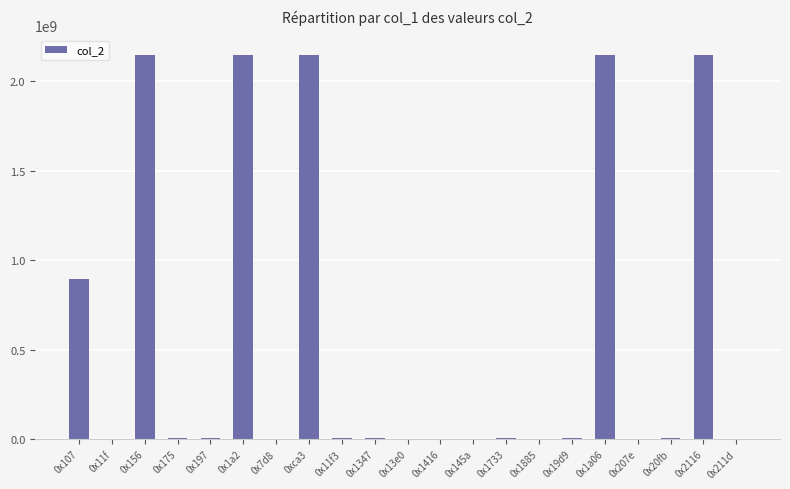

Is it true that the value at 0x1a2 is 478853312?

False